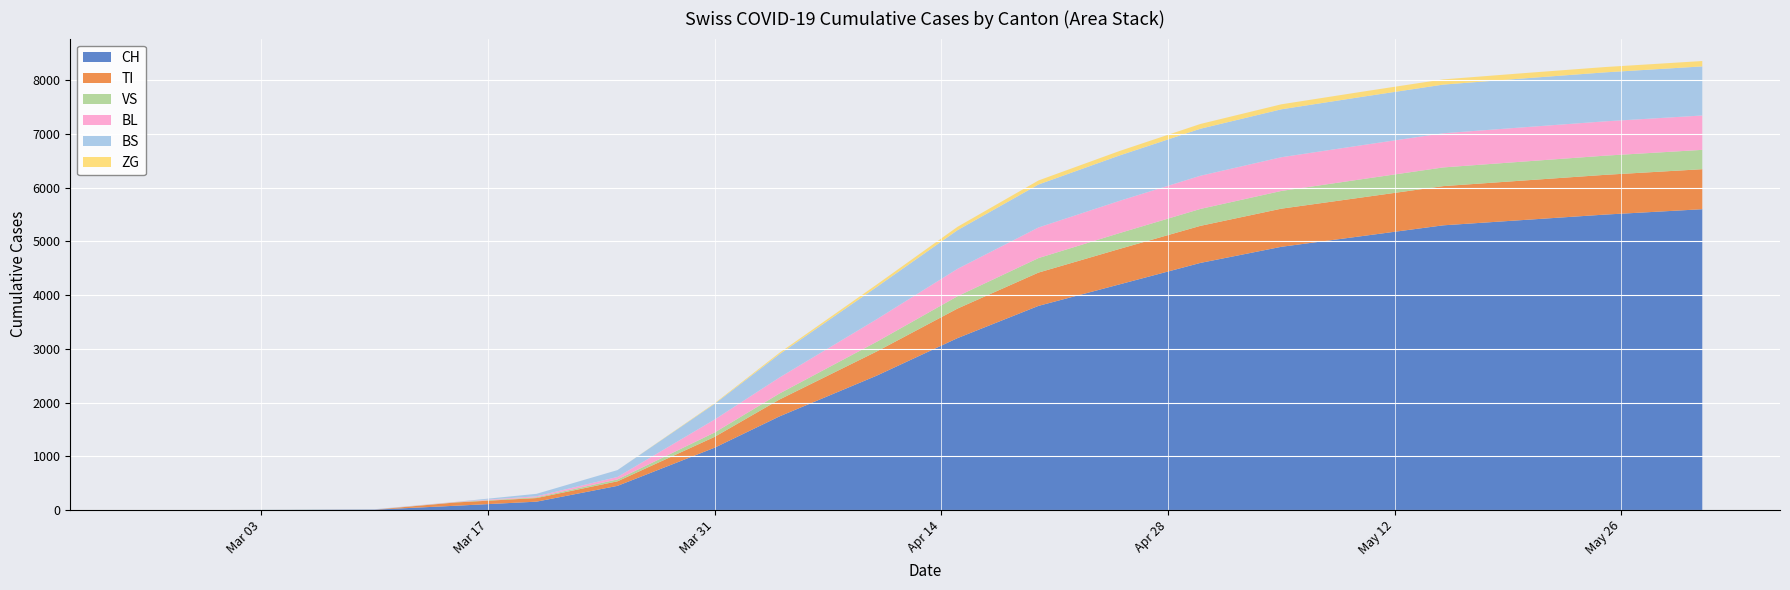

Reading right to left, extract all data points from this chart.

CH: 2020-05-31=5600	2020-05-25=5500	2020-05-20=5400	2020-05-15=5300	2020-05-10=5100	2020-05-05=4900	2020-04-30=4600	2020-04-25=4200	2020-04-20=3800	2020-04-15=3200	2020-04-10=2500	2020-04-04=1742	2020-03-31=1160	2020-03-25=449	2020-03-20=155	2020-03-15=79	2020-03-10=6	2020-03-05=2	2020-03-01=0	2020-02-25=0
TI: 2020-05-31=745	2020-05-25=740	2020-05-20=735	2020-05-15=730	2020-05-10=720	2020-05-05=710	2020-04-30=690	2020-04-25=660	2020-04-20=620	2020-04-15=550	2020-04-10=450	2020-04-04=314	2020-03-31=202	2020-03-25=85	2020-03-20=67	2020-03-15=61	2020-03-10=0	2020-03-05=0	2020-03-01=0	2020-02-25=0
VS: 2020-05-31=360	2020-05-25=357	2020-05-20=353	2020-05-15=348	2020-05-10=340	2020-05-05=330	2020-04-30=315	2020-04-25=295	2020-04-20=270	2020-04-15=230	2020-04-10=180	2020-04-04=112	2020-03-31=81	2020-03-25=35	2020-03-20=15	2020-03-15=6	2020-03-10=2	2020-03-05=2	2020-03-01=0	2020-02-25=0
BL: 2020-05-31=640	2020-05-25=639	2020-05-20=638	2020-05-15=636	2020-05-10=633	2020-05-05=628	2020-04-30=618	2020-04-25=600	2020-04-20=570	2020-04-15=510	2020-04-10=420	2020-04-04=298	2020-03-31=242	2020-03-25=46	2020-03-20=18	2020-03-15=5	2020-03-10=2	2020-03-05=0	2020-03-01=0	2020-02-25=0
BS: 2020-05-31=914	2020-05-25=912	2020-05-20=910	2020-05-15=906	2020-05-10=900	2020-05-05=892	2020-04-30=875	2020-04-25=845	2020-04-20=800	2020-04-15=720	2020-04-10=600	2020-04-04=434	2020-03-31=292	2020-03-25=128	2020-03-20=46	2020-03-15=0	2020-03-10=4	2020-03-05=0	2020-03-01=0	2020-02-25=0
ZG: 2020-05-31=100	2020-05-25=99	2020-05-20=98	2020-05-15=97	2020-05-10=95	2020-05-05=93	2020-04-30=89	2020-04-25=83	2020-04-20=75	2020-04-15=62	2020-04-10=45	2020-04-04=26	2020-03-31=11	2020-03-25=0	2020-03-20=0	2020-03-15=0	2020-03-10=0	2020-03-05=0	2020-03-01=0	2020-02-25=0